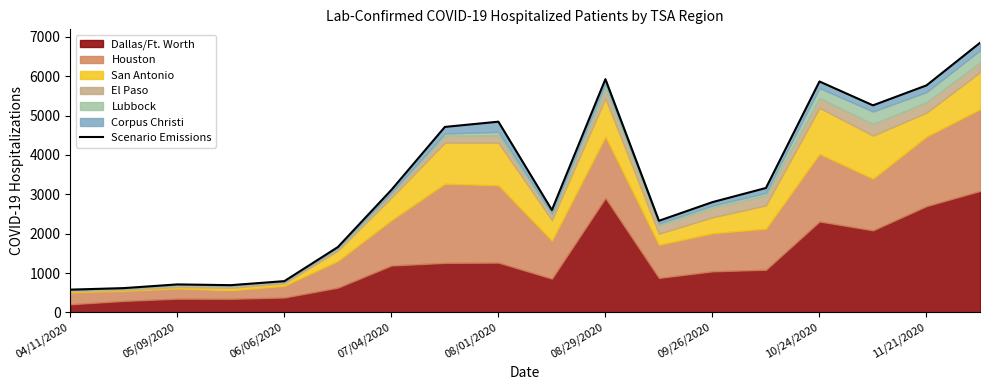

True or false: the data has more than 1 interior local peaks.

True